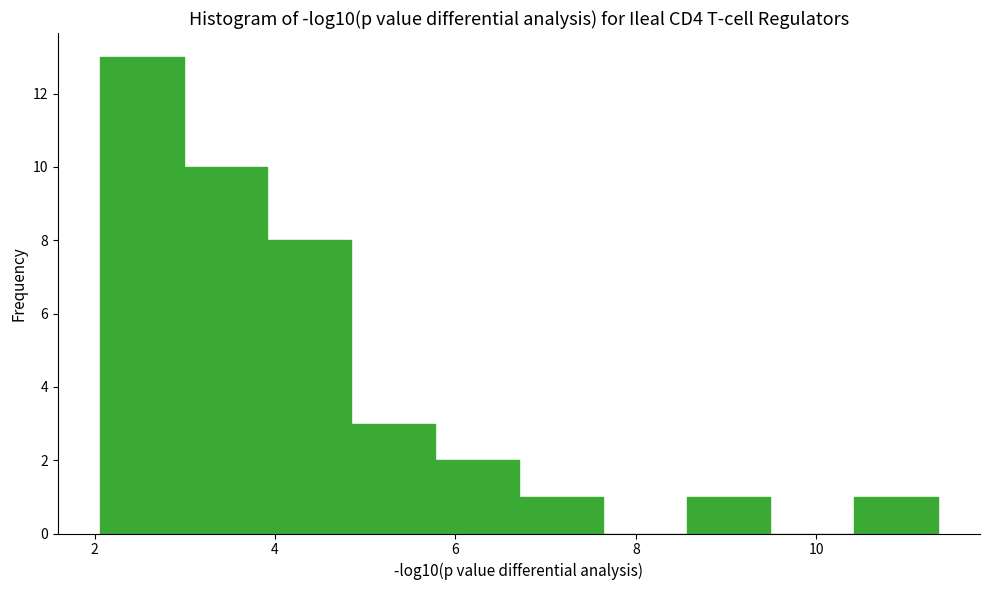

Over which range of the x-axis is the bar tallest?

2.0 to 3.0